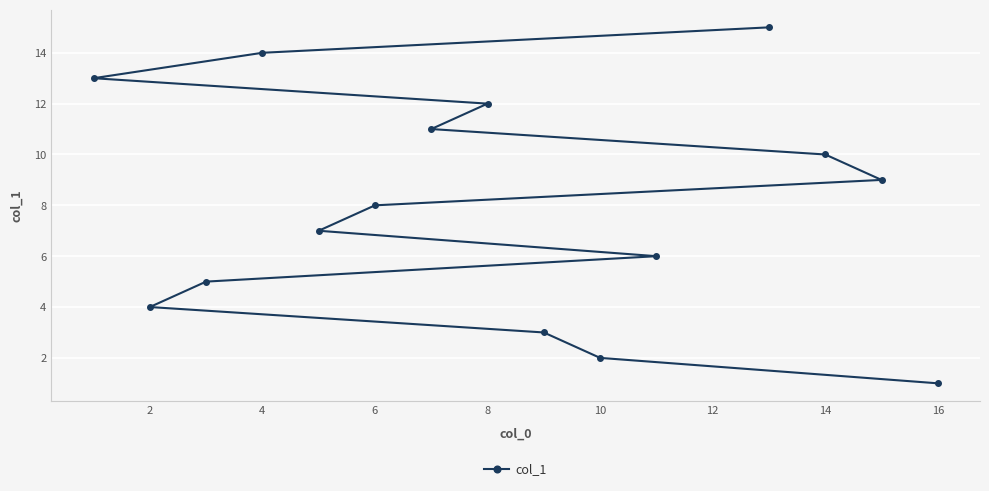

What is the greatest value displayed?

15